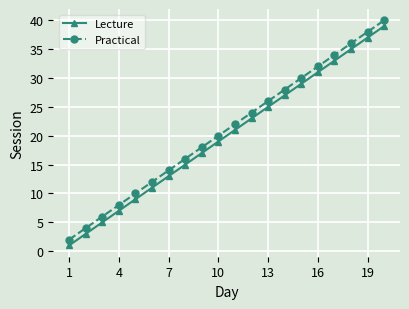

True or false: Lecture and Practical intersect in this chart.

False